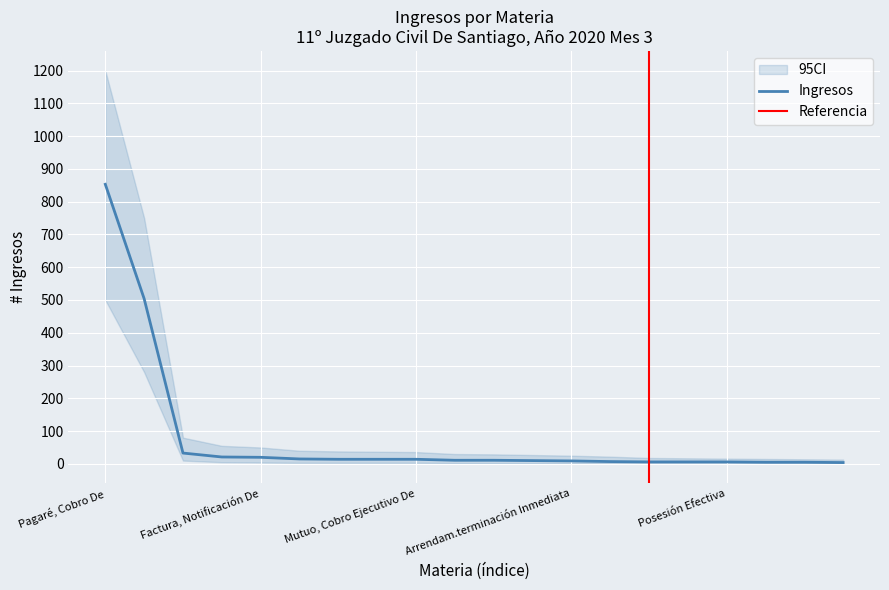

What is the difference between the maximum and minimum values?

849